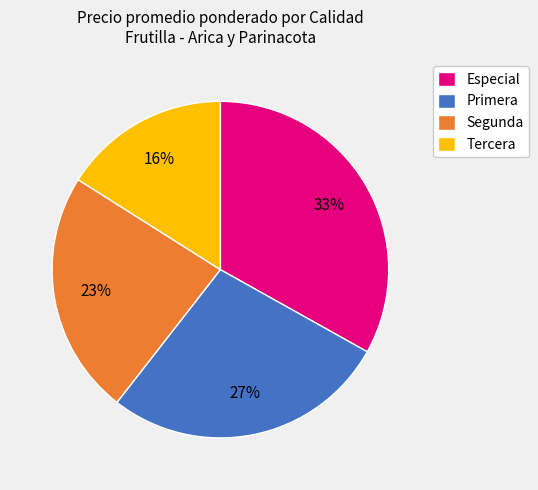

True or false: Tercera accounts for 29% of the total.

False